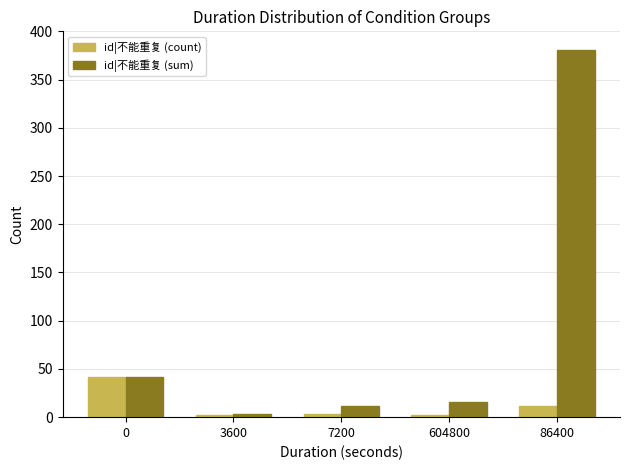

What is the difference between the maximum and minimum values in the id|不能重复 (count) series?

40